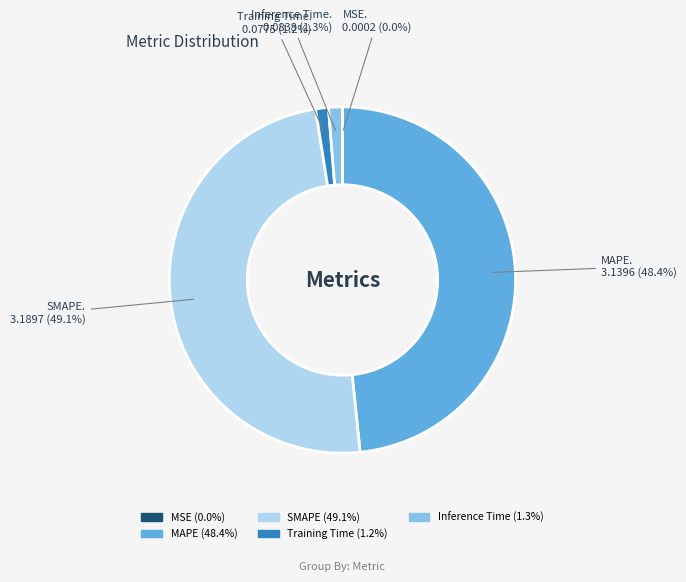

To the nearest percent, what percentage of the pie is Training Time?

1%